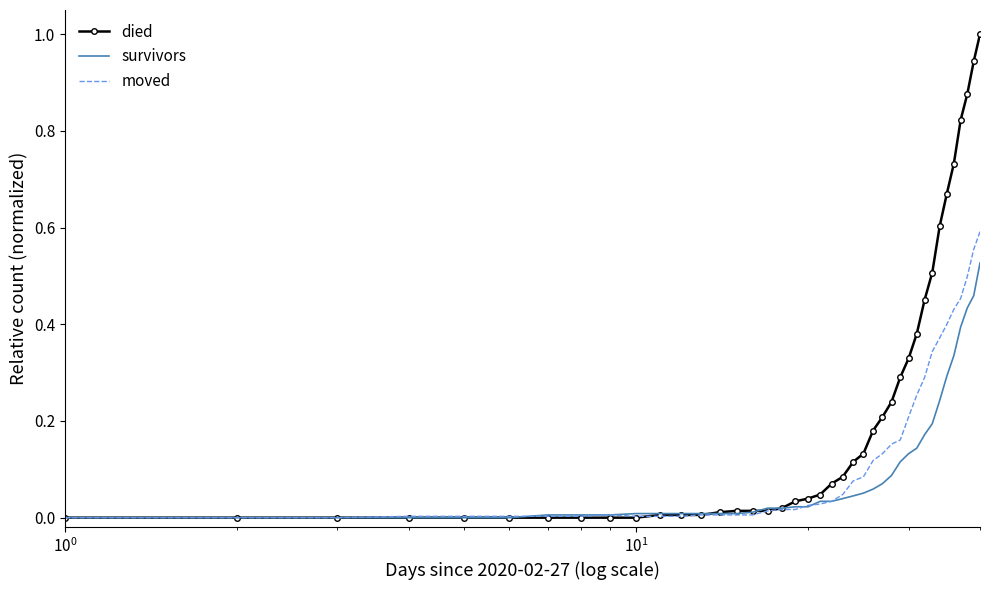

What is the maximum value shown in the chart?

1.0